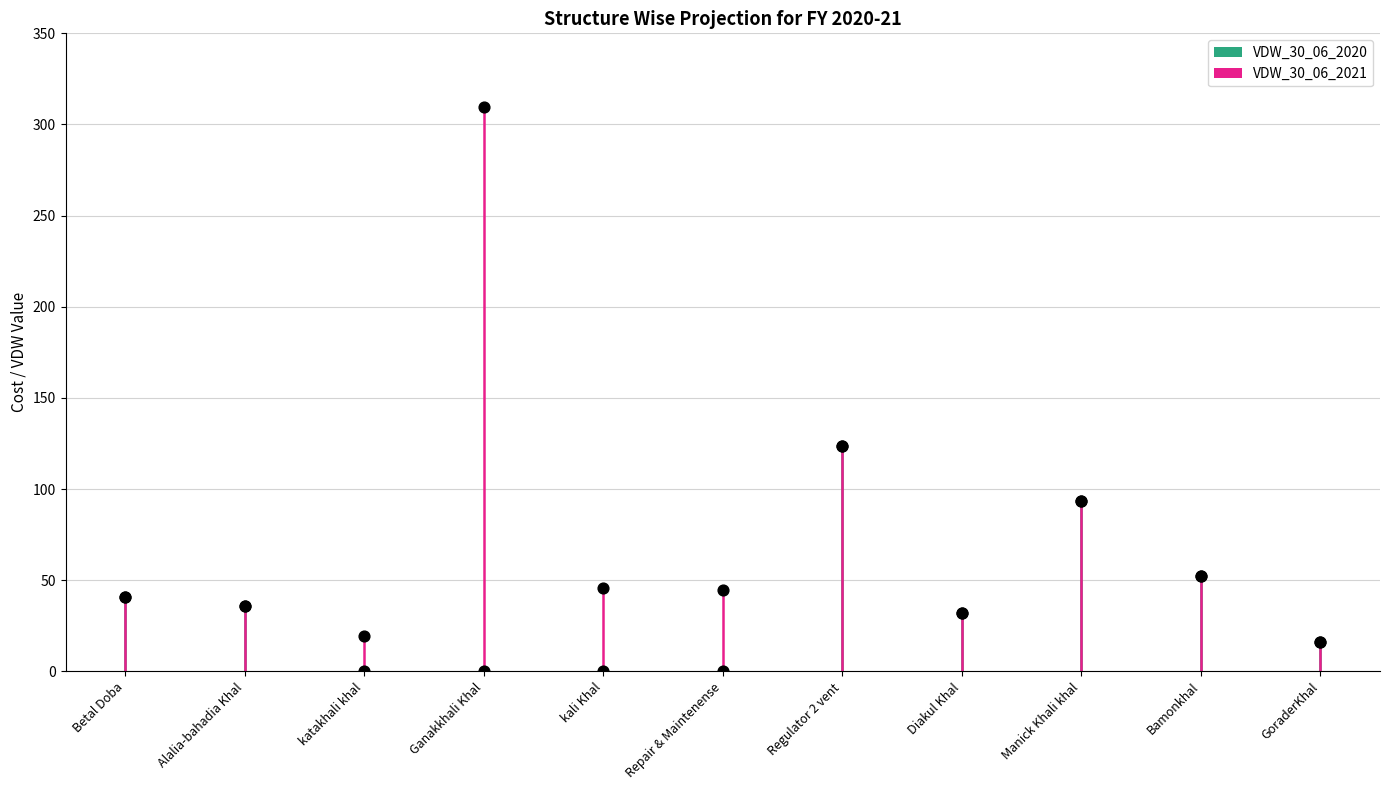

Is the value of VDW_30_06_2020 at Betal Doba greater than the value of VDW_30_06_2021 at Betal Doba?

No